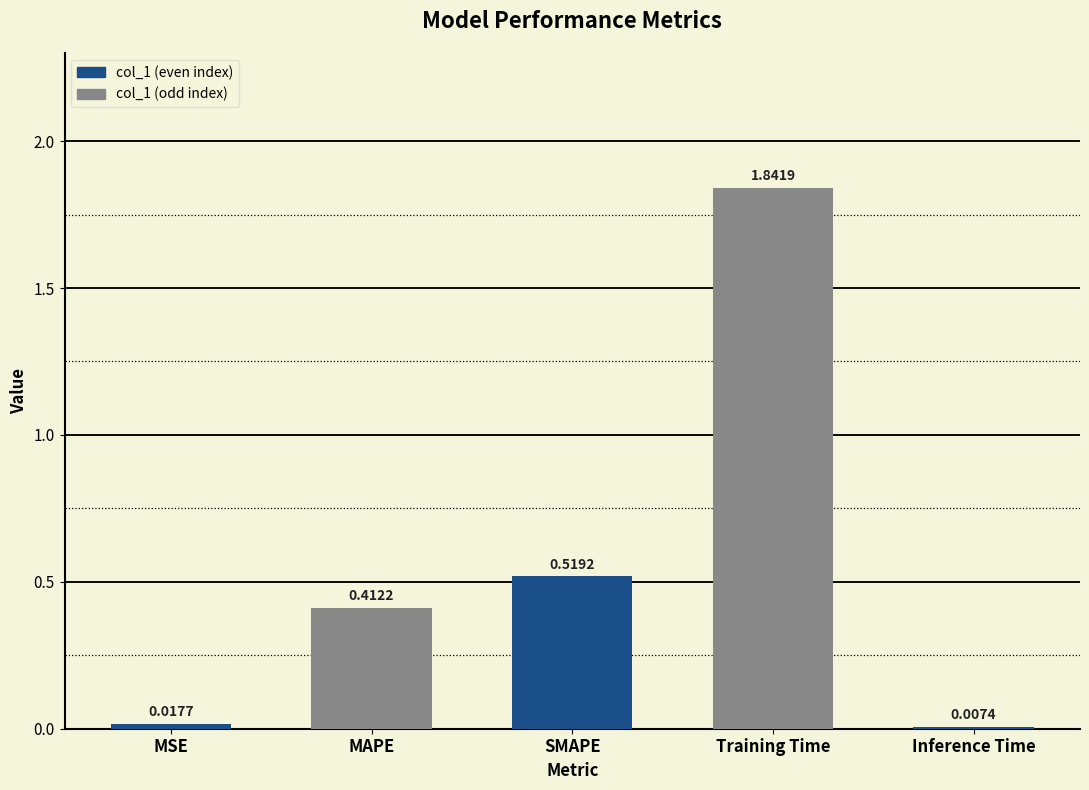

What is the average value?

0.6